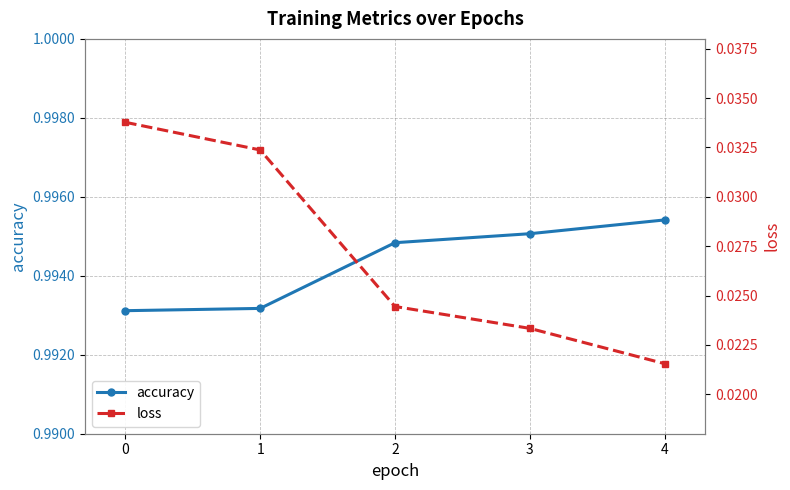

List the labels in order of accuracy value, smallest first.

0, 1, 2, 3, 4